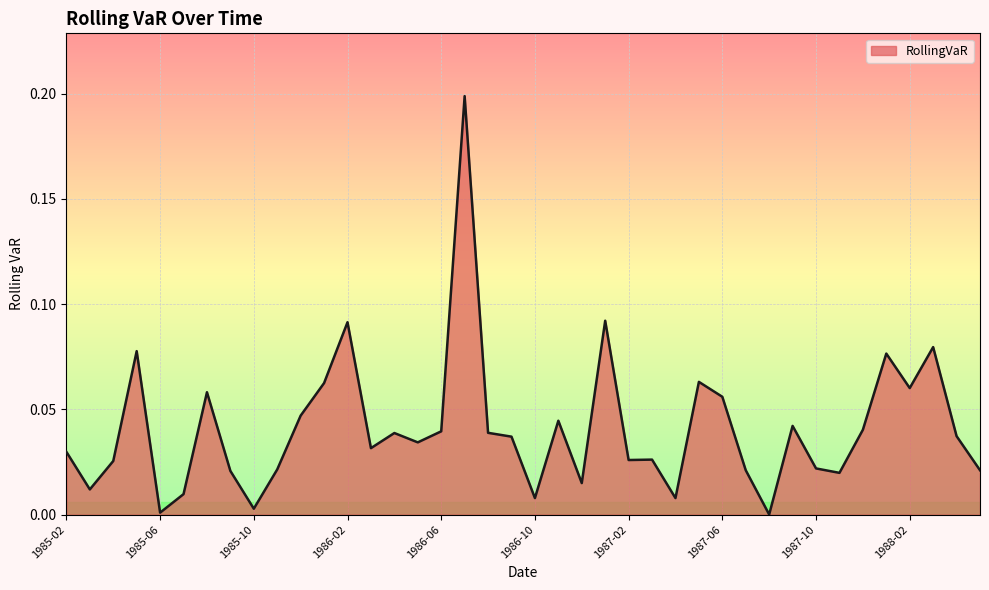

Is this an area chart (filled region under the line)?

Yes